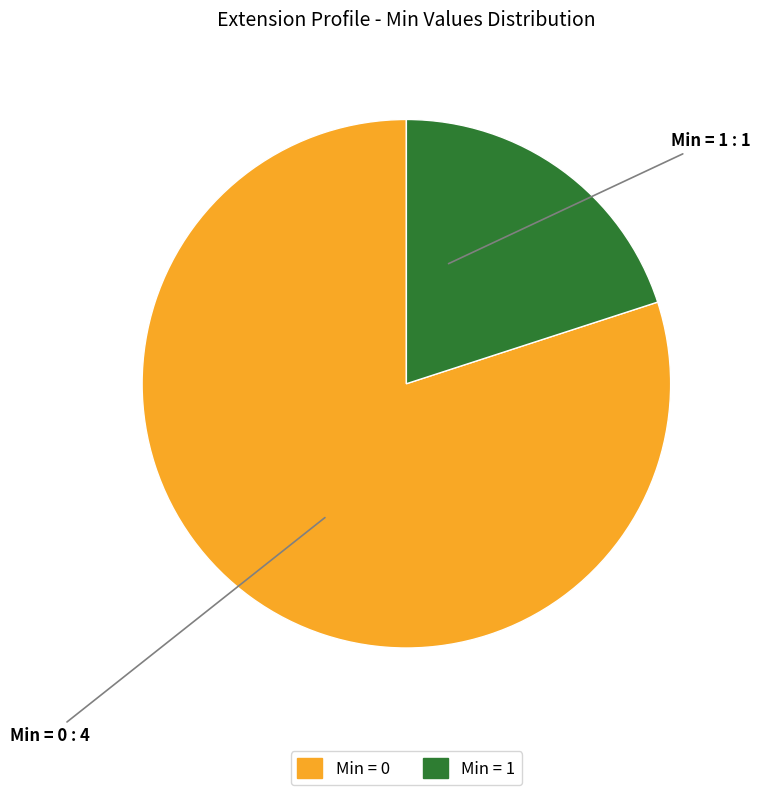

Does any single category account for the majority?

Yes